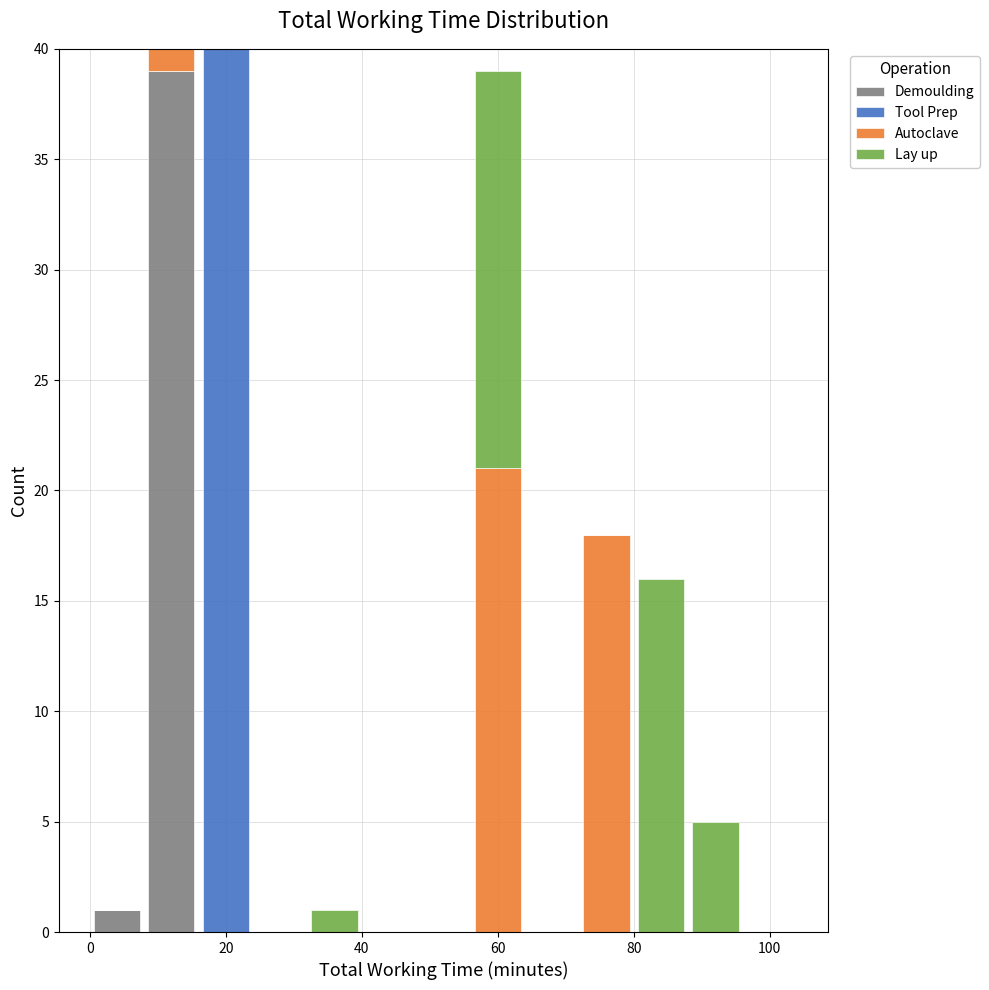

Reading left to right, transcribe this chart: for each stacked bar, give the range it covers on the x-axis and its total height. The values are not printed on the chart, so give them approximately, as read against the axis.

0 to 8: 1
8 to 16: 40
16 to 24: 40
24 to 32: 0
32 to 40: 1
40 to 48: 0
48 to 56: 0
56 to 64: 39
64 to 72: 0
72 to 80: 18
80 to 88: 16
88 to 96: 5
96 to 104: 0